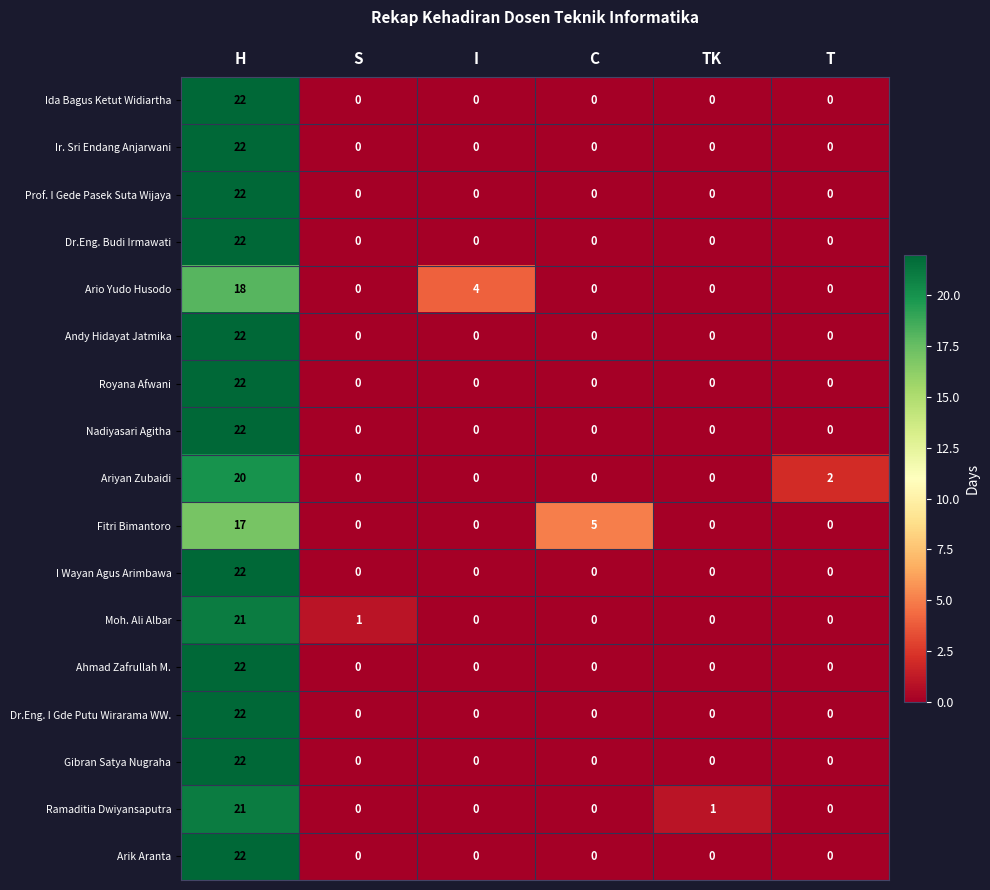

What is the difference between the highest and lowest values at H?

5